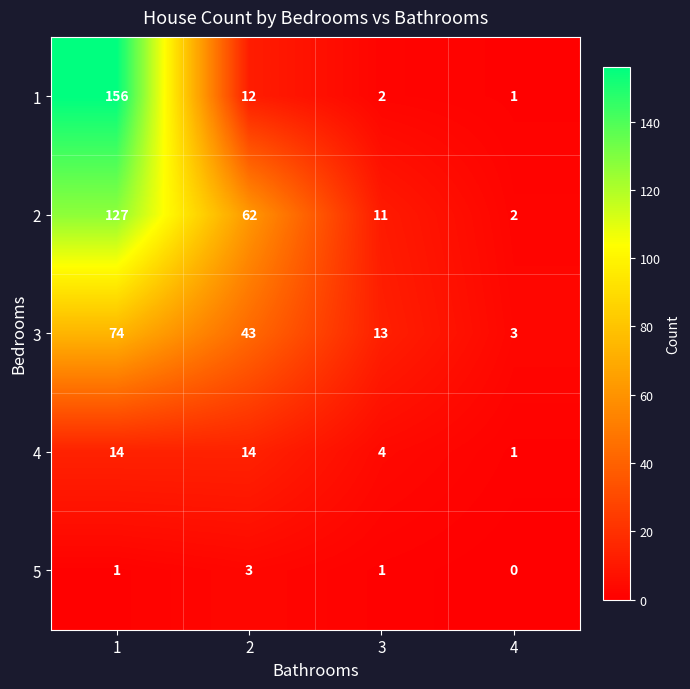

Reading right to left, list all the values displayed in this chart.

1: 1	2	12	156
2: 2	11	62	127
3: 3	13	43	74
4: 1	4	14	14
5: 0	1	3	1